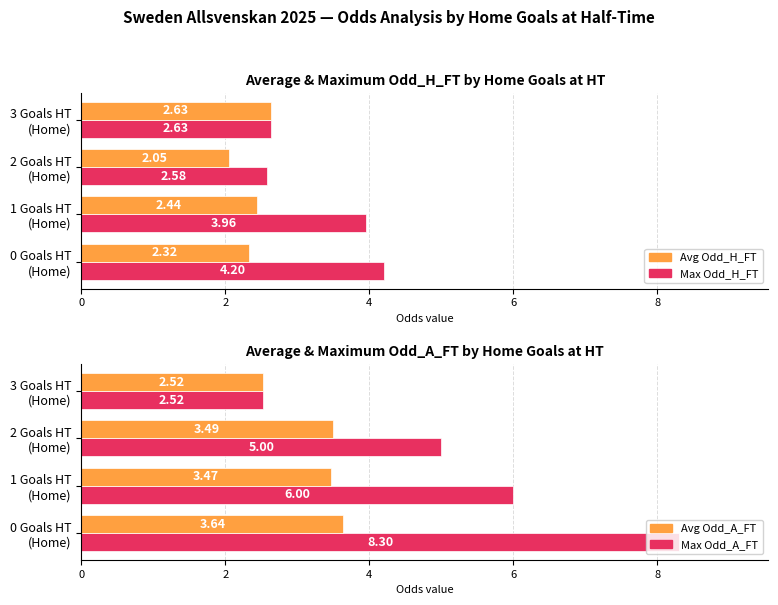

What is the sum of all Avg Odd_A_FT values?

13.1